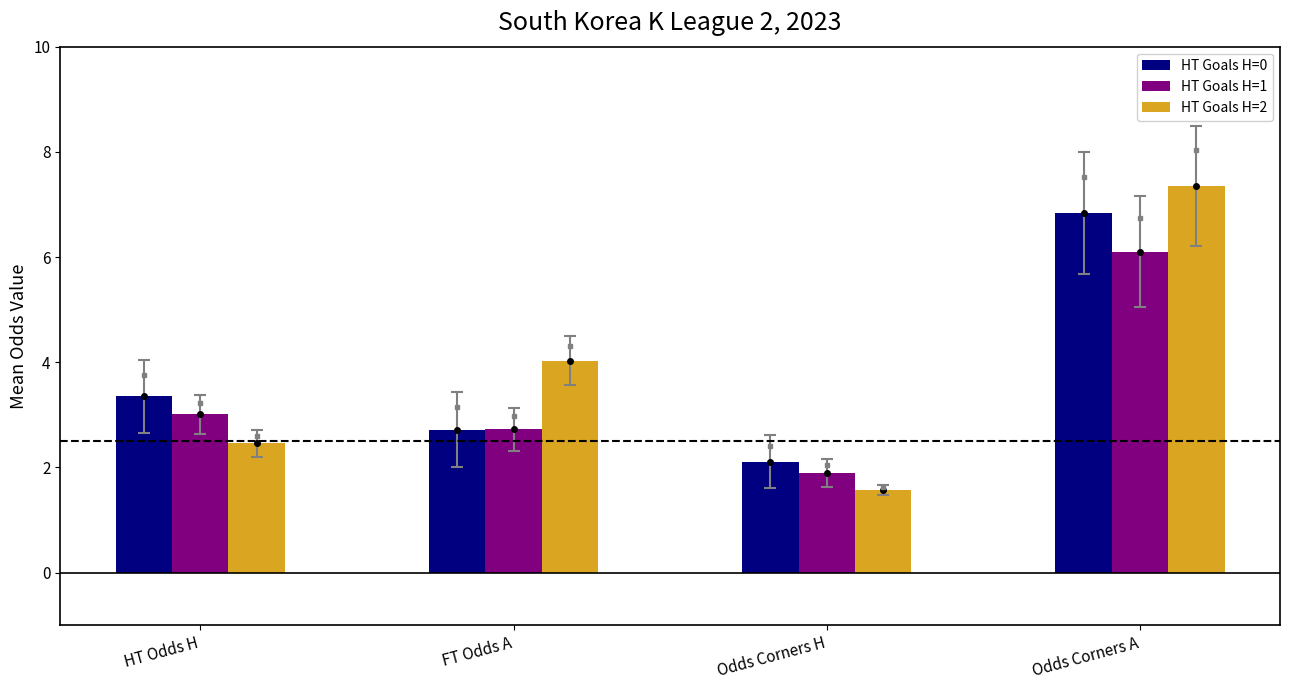

Which series has the largest range (max minus min)?

HT Goals H=2